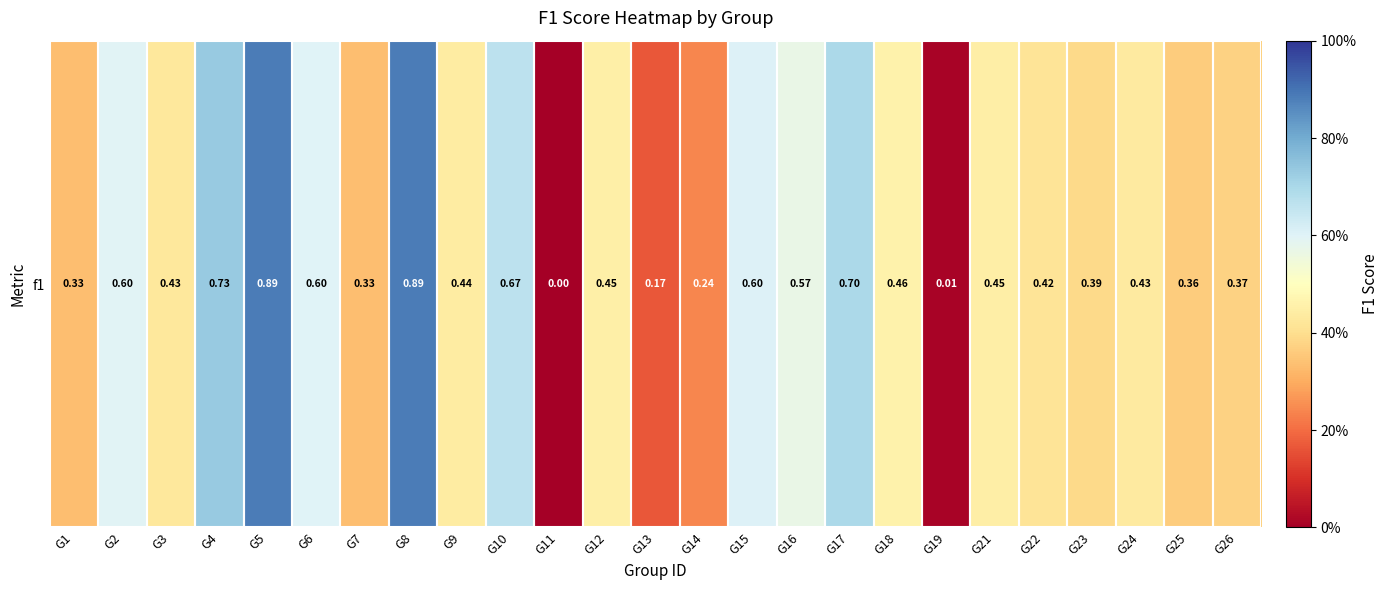

Rank the categories by value from lowest to highest.

G11, G19, G13, G14, G1, G7, G25, G26, G23, G22, G3, G24, G9, G21, G12, G18, G16, G2, G6, G15, G10, G17, G4, G5, G8